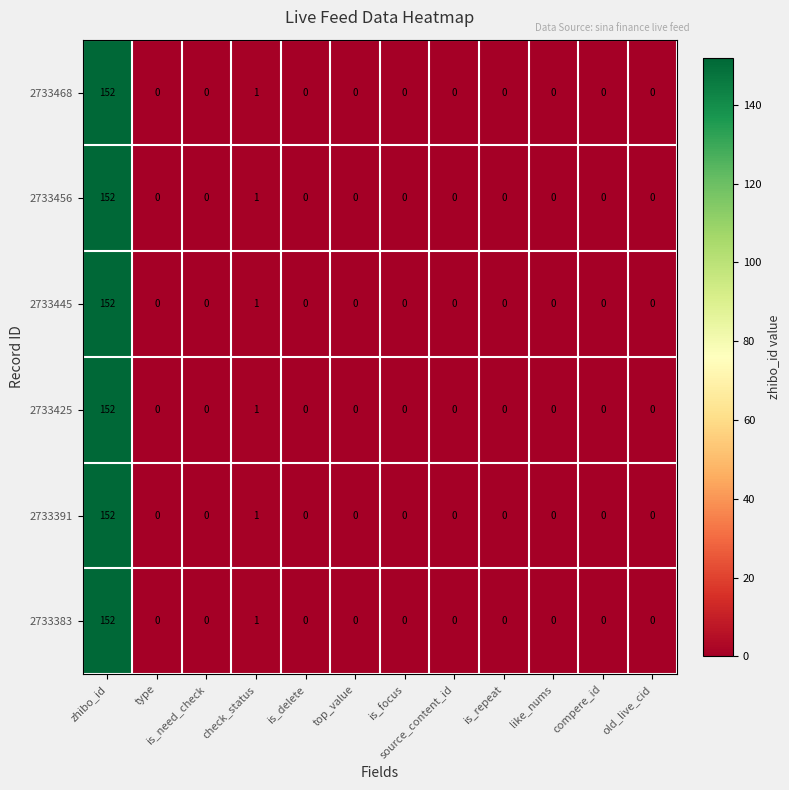

What is the greatest value displayed?

152